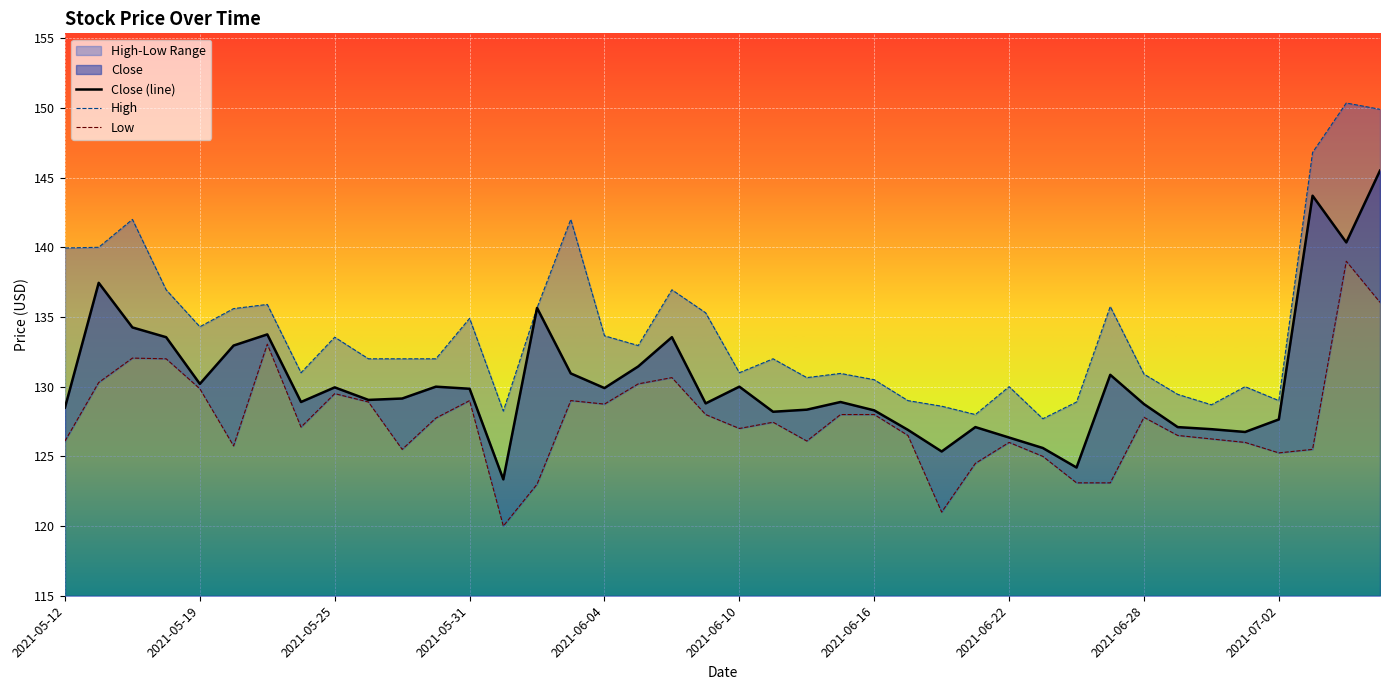

Reading left to right, transcribe all the data shown in this chart.

Close: 2021-05-12=128.5	2021-05-14=137.4	2021-05-17=134.2	2021-05-18=133.6	2021-05-19=130.2	2021-05-20=132.9	2021-05-21=133.8	2021-05-24=128.9	2021-05-25=129.9	2021-05-26=129.1	2021-05-27=129.2	2021-05-28=130.0	2021-05-31=129.8	2021-06-01=123.3	2021-06-02=135.7	2021-06-03=130.9	2021-06-04=129.9	2021-06-07=131.4	2021-06-08=133.6	2021-06-09=128.8	2021-06-10=130.0	2021-06-11=128.2	2021-06-14=128.3	2021-06-15=128.9	2021-06-16=128.3	2021-06-17=126.9	2021-06-18=125.3	2021-06-21=127.1	2021-06-22=126.3	2021-06-23=125.6	2021-06-24=124.2	2021-06-25=130.8	2021-06-28=128.8	2021-06-29=127.1	2021-06-30=127.0	2021-07-01=126.8	2021-07-02=127.7	2021-07-05=143.7	2021-07-06=140.3	2021-07-07=145.5
High: 2021-05-12=139.9	2021-05-14=140.0	2021-05-17=142.0	2021-05-18=136.9	2021-05-19=134.3	2021-05-20=135.6	2021-05-21=135.9	2021-05-24=131.0	2021-05-25=133.6	2021-05-26=132.0	2021-05-27=132.0	2021-05-28=132.0	2021-05-31=134.9	2021-06-01=128.2	2021-06-02=135.7	2021-06-03=142.0	2021-06-04=133.7	2021-06-07=132.9	2021-06-08=136.9	2021-06-09=135.3	2021-06-10=131.0	2021-06-11=132.0	2021-06-14=130.7	2021-06-15=130.9	2021-06-16=130.5	2021-06-17=129.0	2021-06-18=128.6	2021-06-21=128.0	2021-06-22=130.0	2021-06-23=127.7	2021-06-24=128.9	2021-06-25=135.8	2021-06-28=130.9	2021-06-29=129.4	2021-06-30=128.7	2021-07-01=130.0	2021-07-02=129.0	2021-07-05=146.8	2021-07-06=150.3	2021-07-07=149.9
Low: 2021-05-12=126.1	2021-05-14=130.3	2021-05-17=132.1	2021-05-18=132.0	2021-05-19=129.8	2021-05-20=125.8	2021-05-21=133.1	2021-05-24=127.1	2021-05-25=129.5	2021-05-26=128.9	2021-05-27=125.5	2021-05-28=127.8	2021-05-31=129.0	2021-06-01=120.0	2021-06-02=123.0	2021-06-03=129.0	2021-06-04=128.8	2021-06-07=130.2	2021-06-08=130.7	2021-06-09=128.0	2021-06-10=127.0	2021-06-11=127.5	2021-06-14=126.1	2021-06-15=128.0	2021-06-16=128.0	2021-06-17=126.5	2021-06-18=121.0	2021-06-21=124.5	2021-06-22=126.0	2021-06-23=125.0	2021-06-24=123.1	2021-06-25=123.1	2021-06-28=127.8	2021-06-29=126.5	2021-06-30=126.2	2021-07-01=126.0	2021-07-02=125.2	2021-07-05=125.5	2021-07-06=139.0	2021-07-07=136.1